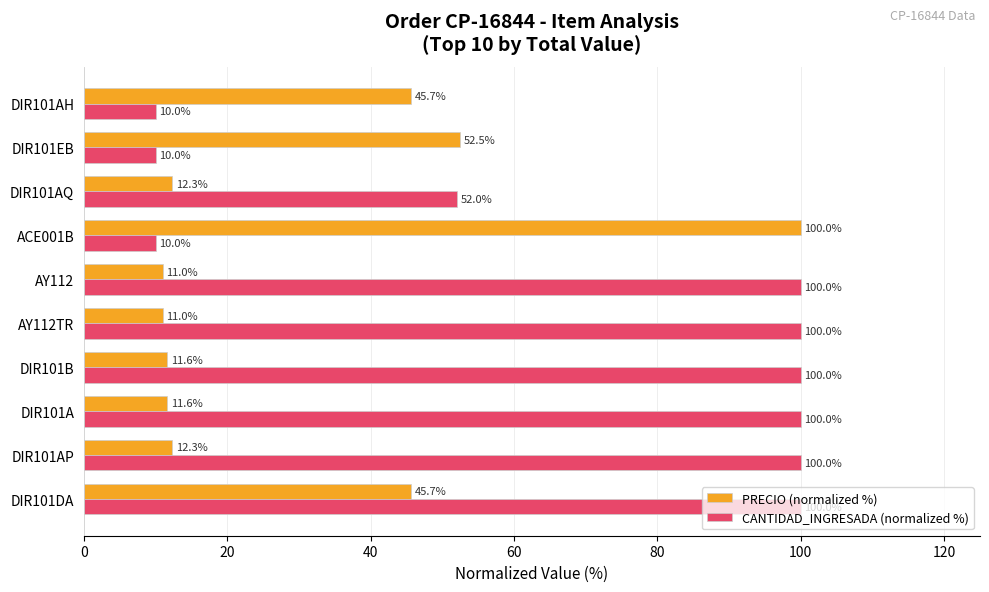

List the series in order of their overall mean, lowest first.

PRECIO (normalized %), CANTIDAD_INGRESADA (normalized %)